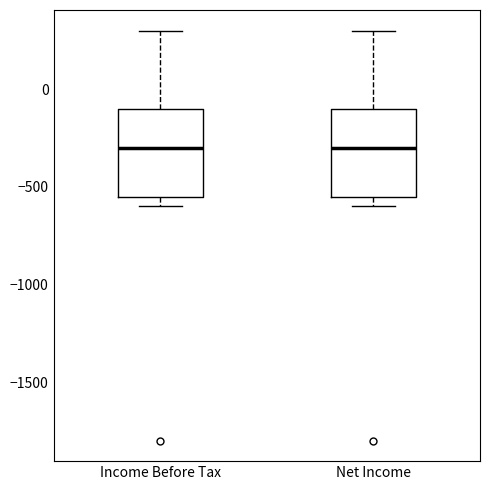

Where does the upper whisker of the box for Net Income end on the y-axis? The values are not printed on the chart, so give them approximately, as read against the axis.

300